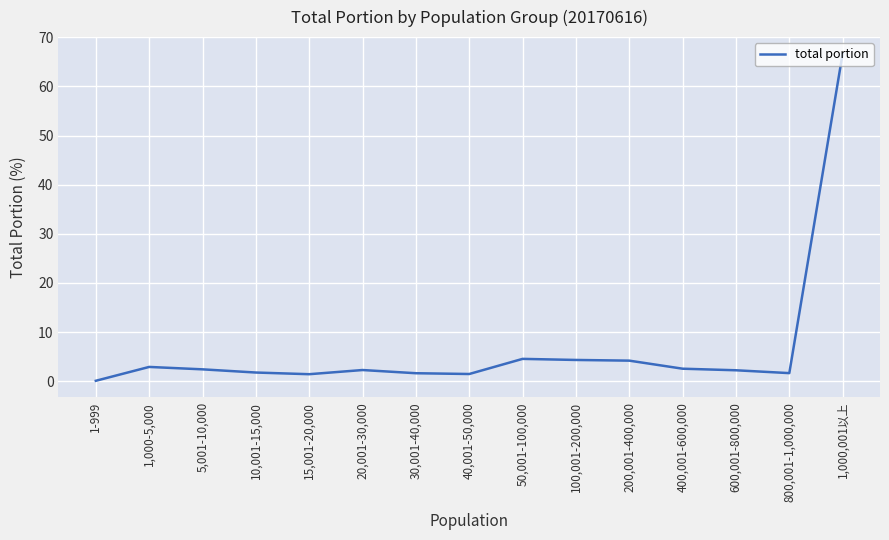

At which category does the chart reach its peak across all series?

1,000,001以上